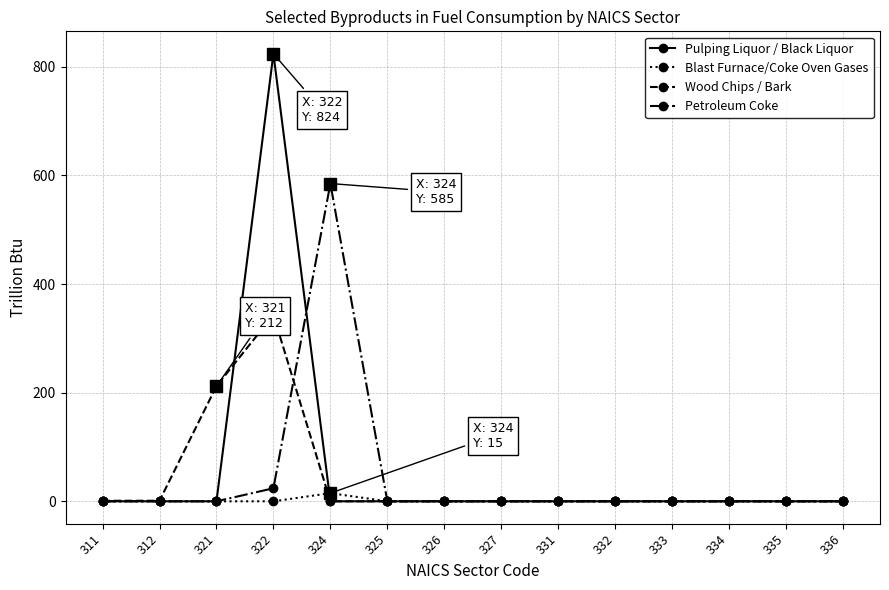

Is the value of Blast Furnace/Coke Oven Gases at 324 greater than the value of Wood Chips / Bark at 322?

No